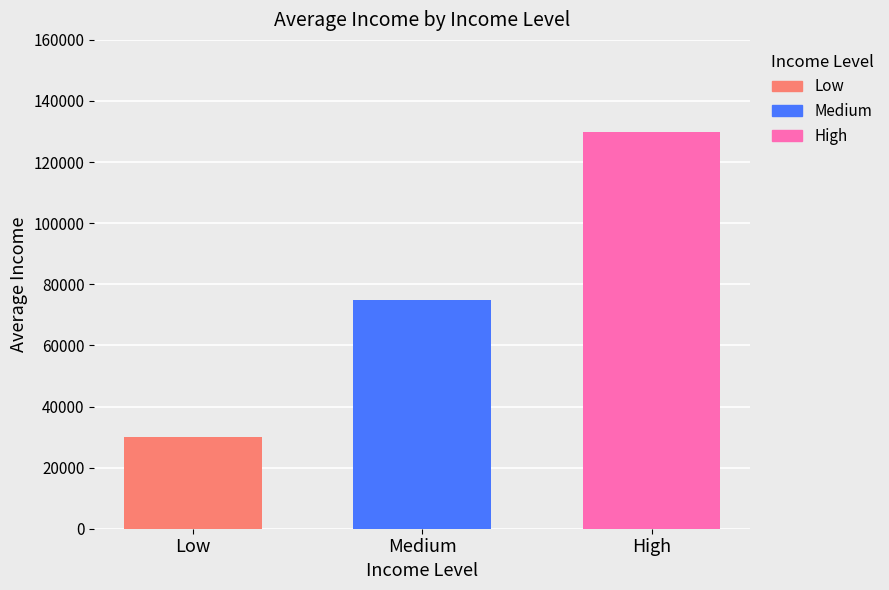

True or false: Medium has a value of 75000 at Medium.

True